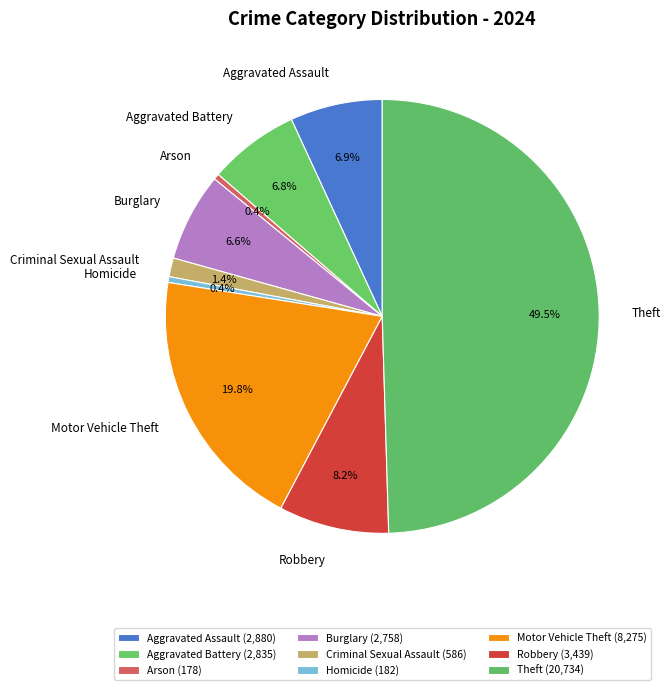

What is the ratio of the value at Aggravated Assault to the value at Homicide?

15.8